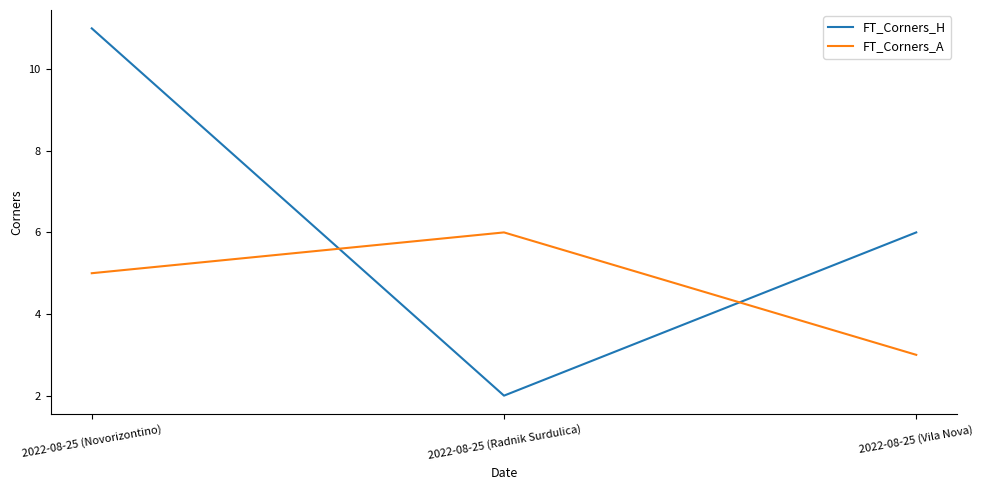

Is the value of FT_Corners_H at 2022-08-25 (Novorizontino) greater than the value of FT_Corners_A at 2022-08-25 (Vila Nova)?

Yes